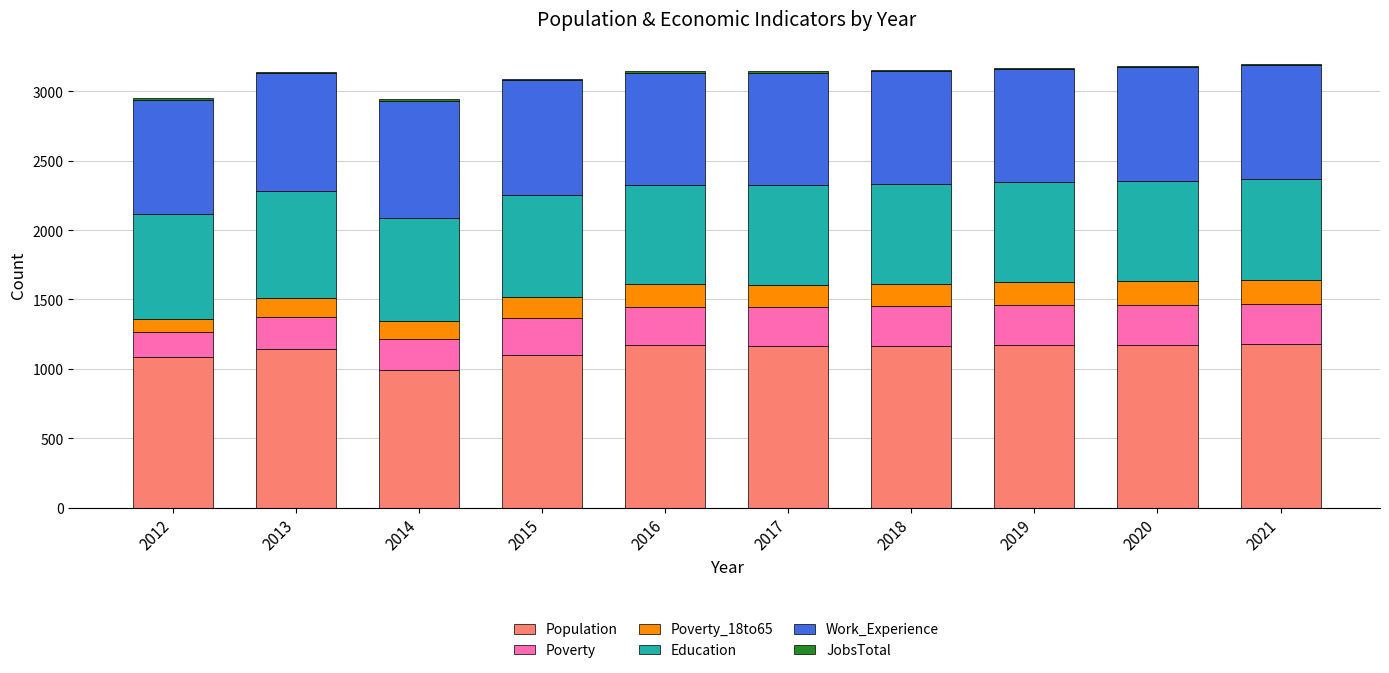

What is the sum of all Population values?

11343